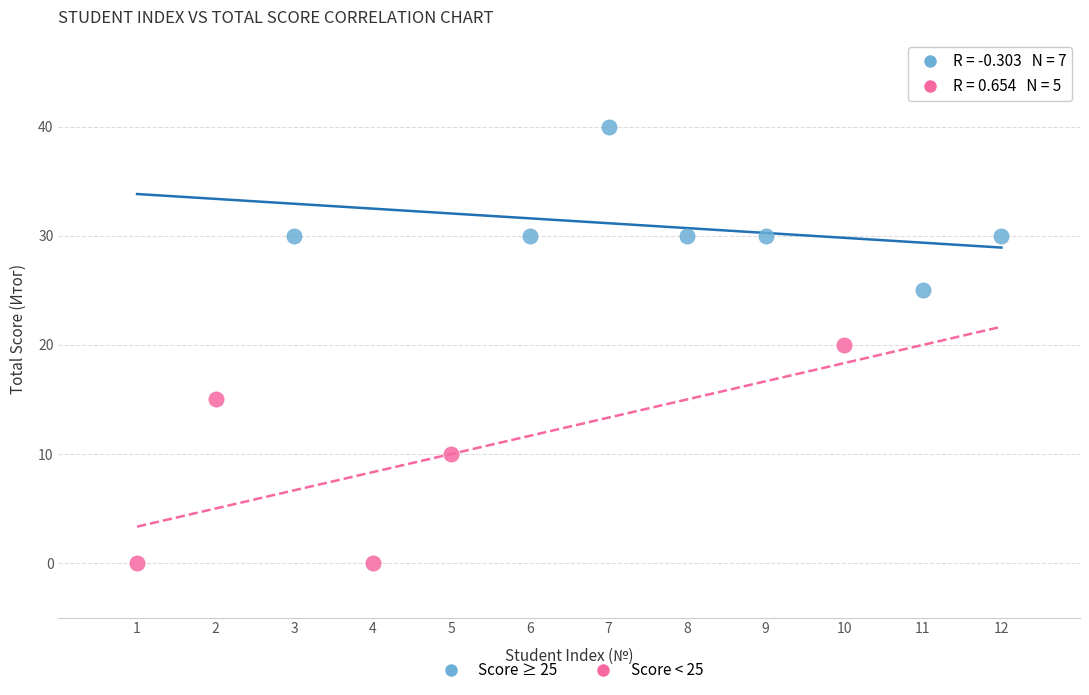

What are all the series names shown in the legend?

Score ≥ 25, Score < 25